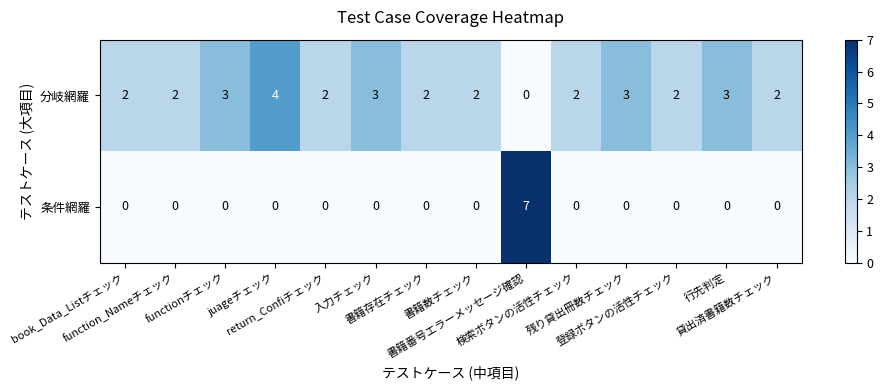

What is the maximum value shown in the chart?

7